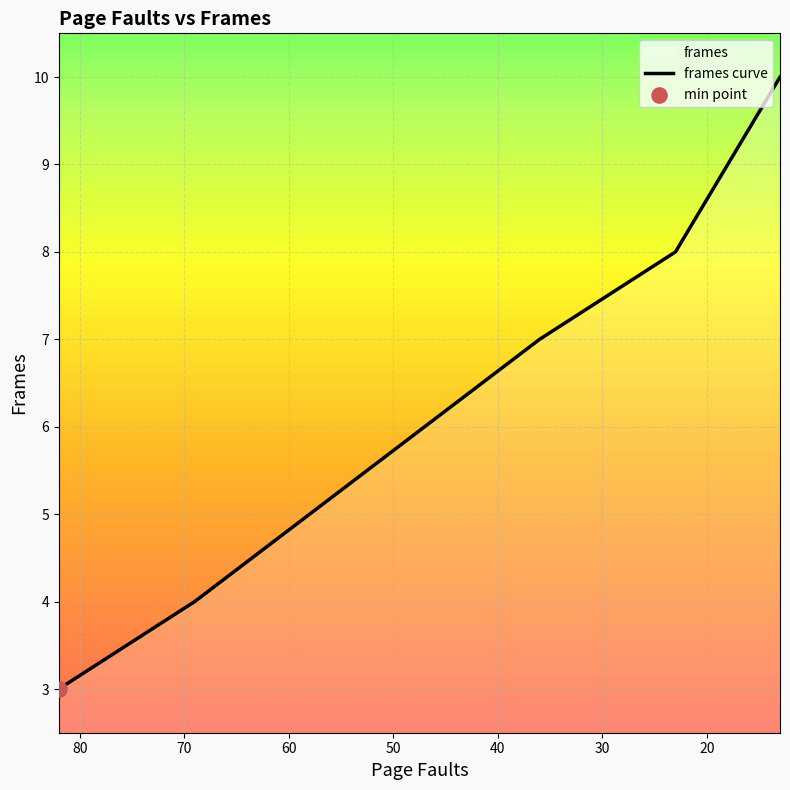

Which has a higher value, 58 or 47?

47